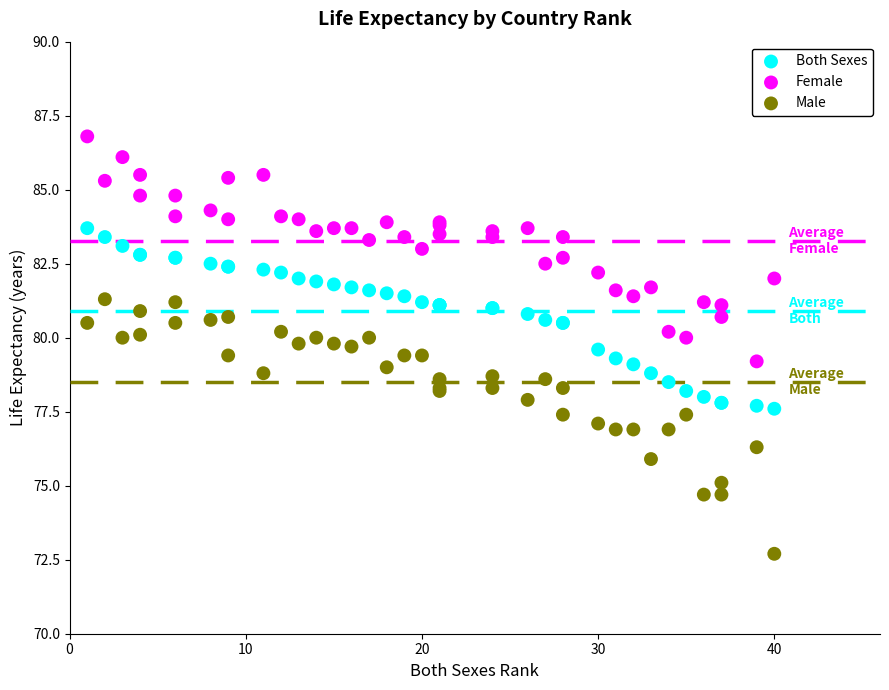

Which series contains the lowest Y value?

Male